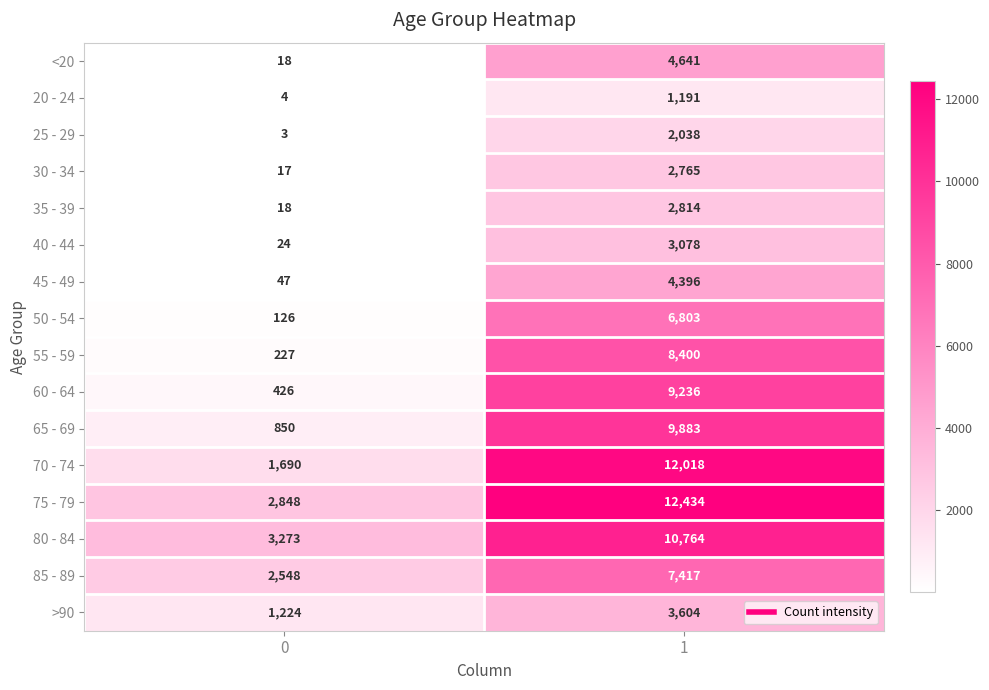

List the series in order of their peak value, highest first.

75 - 79, 70 - 74, 80 - 84, 65 - 69, 60 - 64, 55 - 59, 85 - 89, 50 - 54, <20, 45 - 49, >90, 40 - 44, 35 - 39, 30 - 34, 25 - 29, 20 - 24